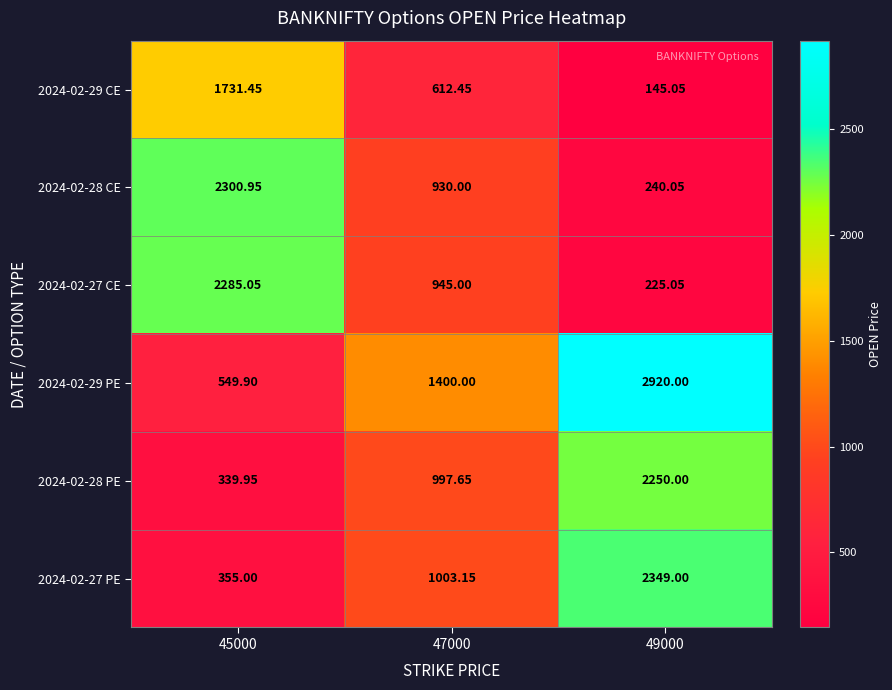

Which series has the largest total across all categories?

2024-02-29 PE